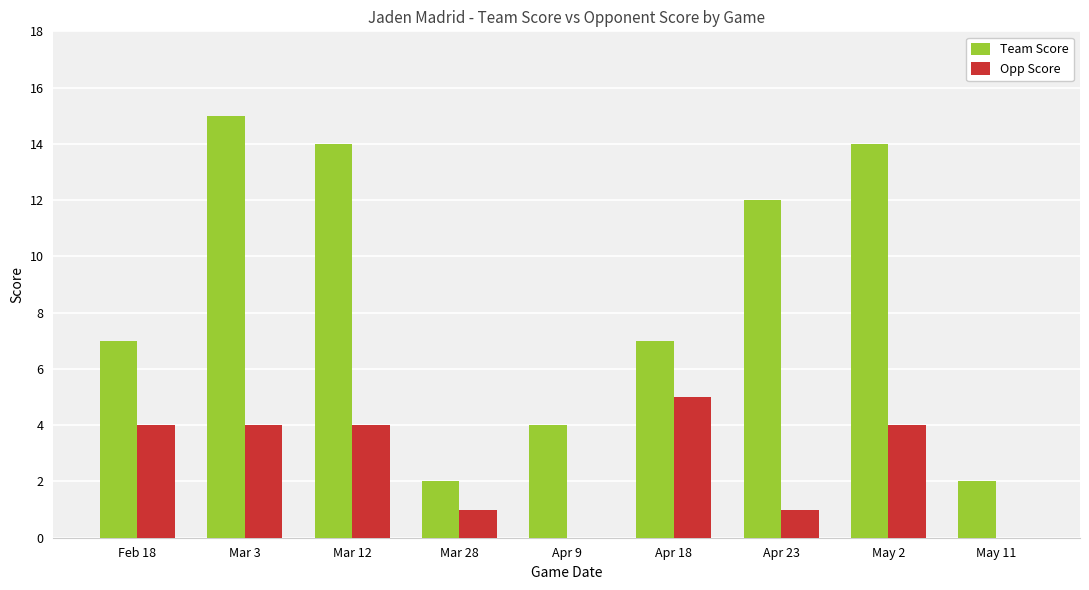

What value does the Team Score series have at Feb 18, to the nearest 10?

10